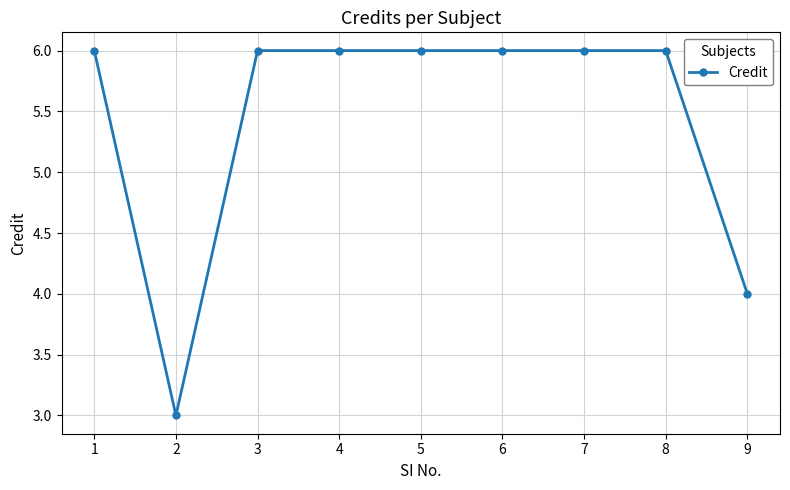

Reading right to left, transcribe all the data shown in this chart.

9=4	8=6	7=6	6=6	5=6	4=6	3=6	2=3	1=6